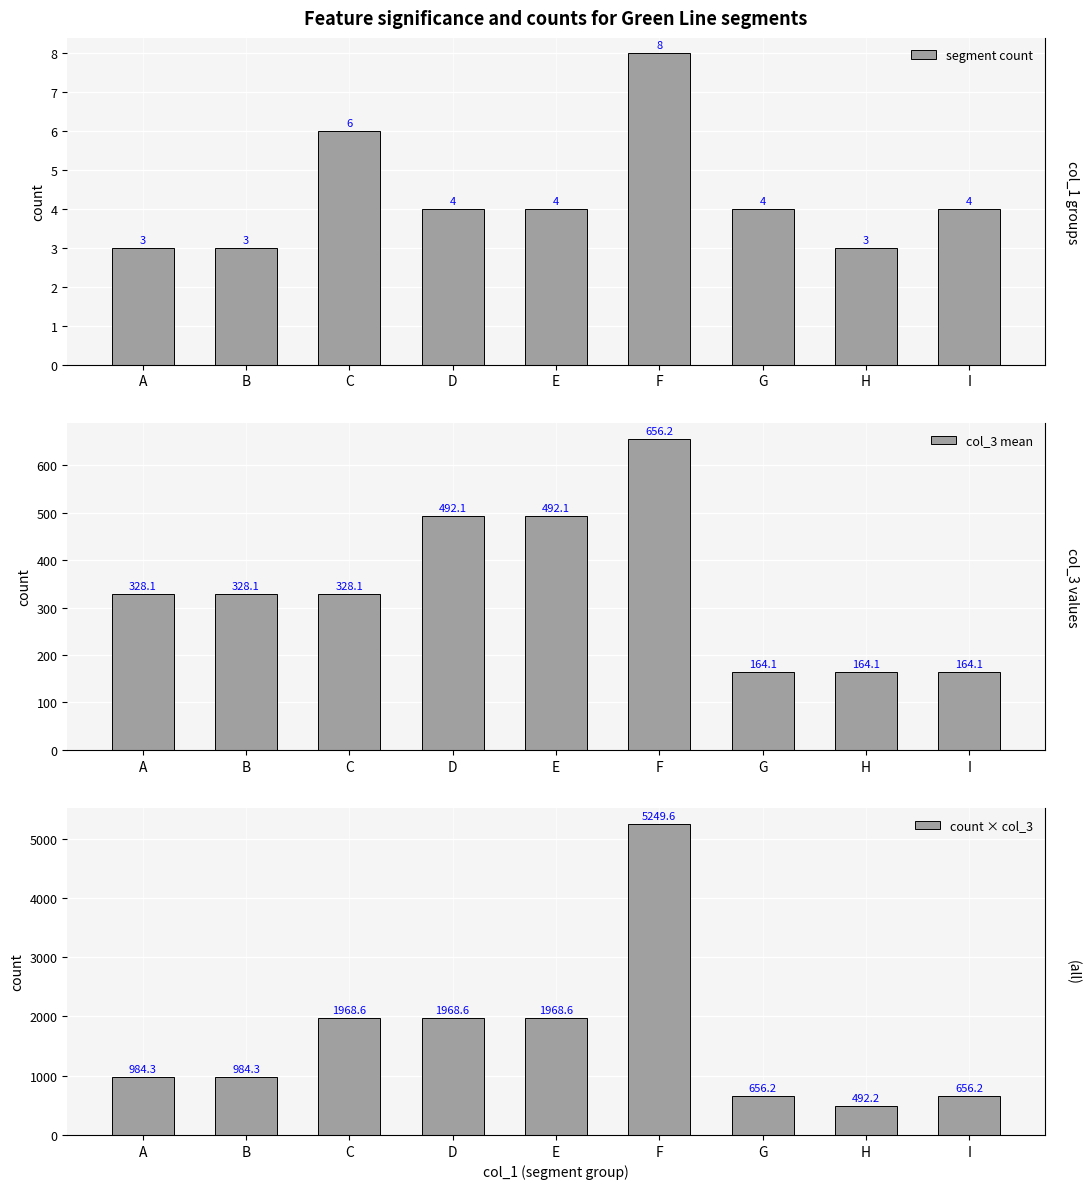

At how many categories does at least one series exceed 3133?

1